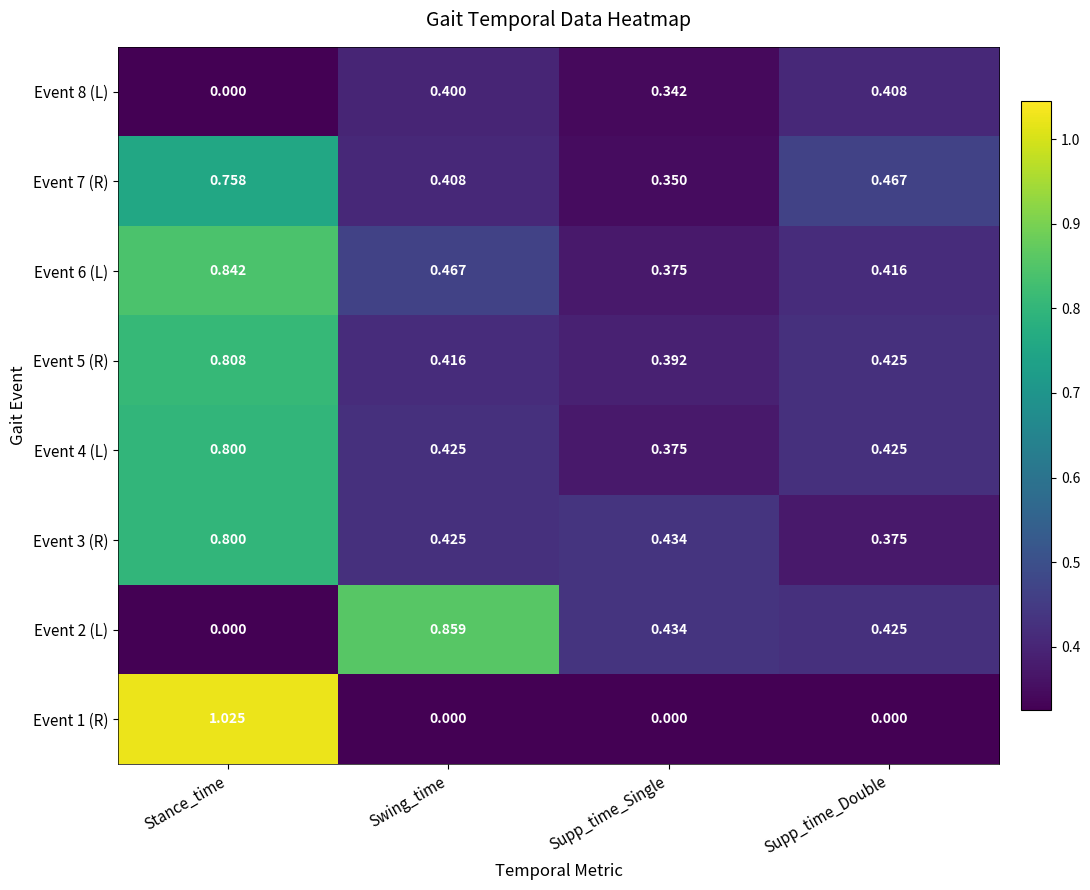

Count the number of data series in this chart.

8